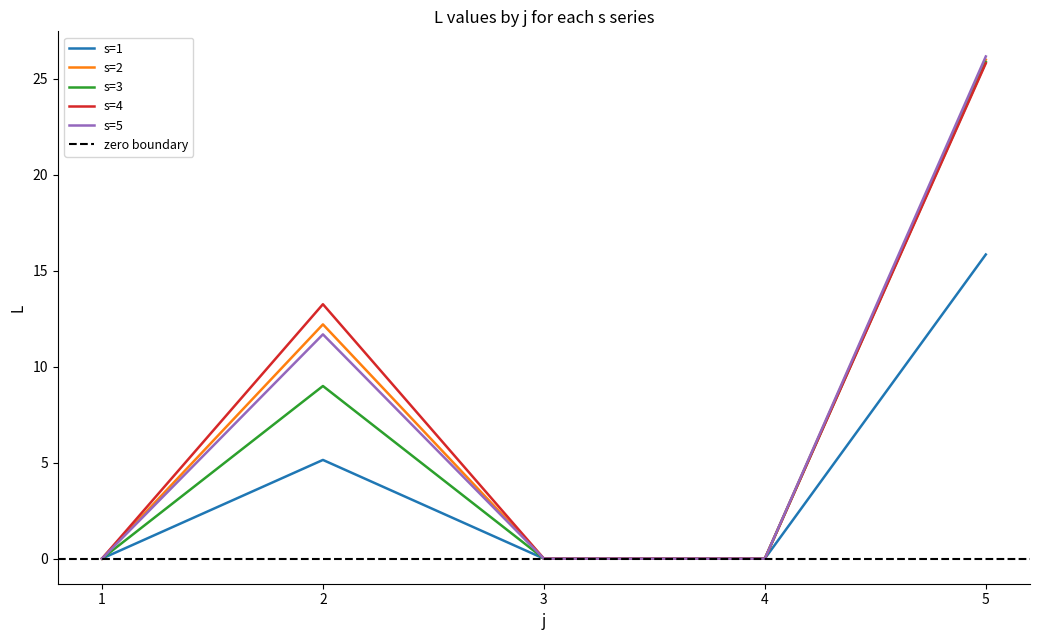

Which series has the largest total across all categories?

s=4